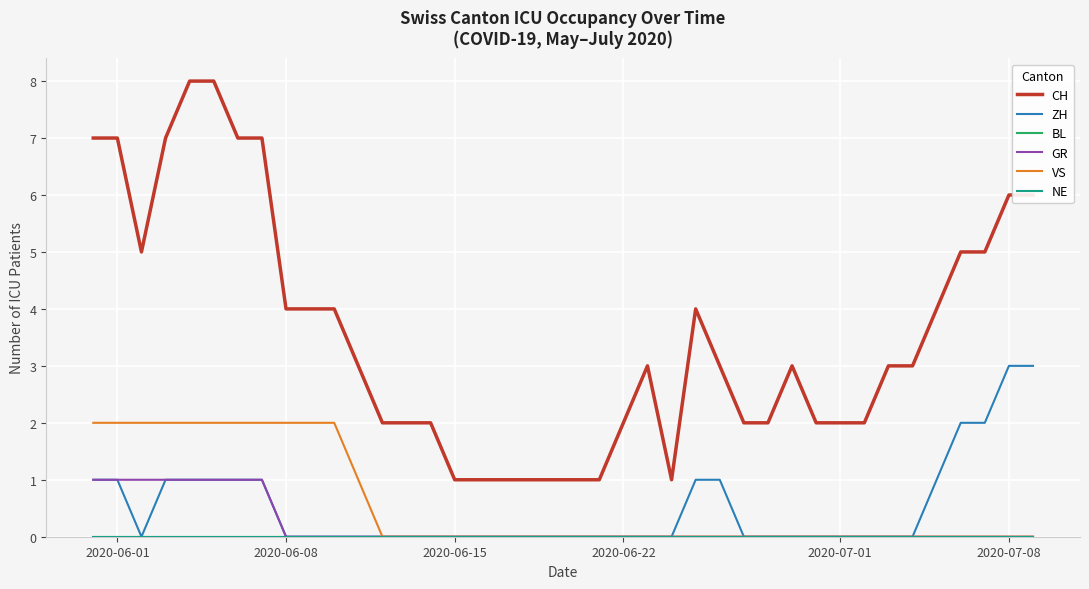

What is the difference between the maximum and minimum values in the CH series?

7